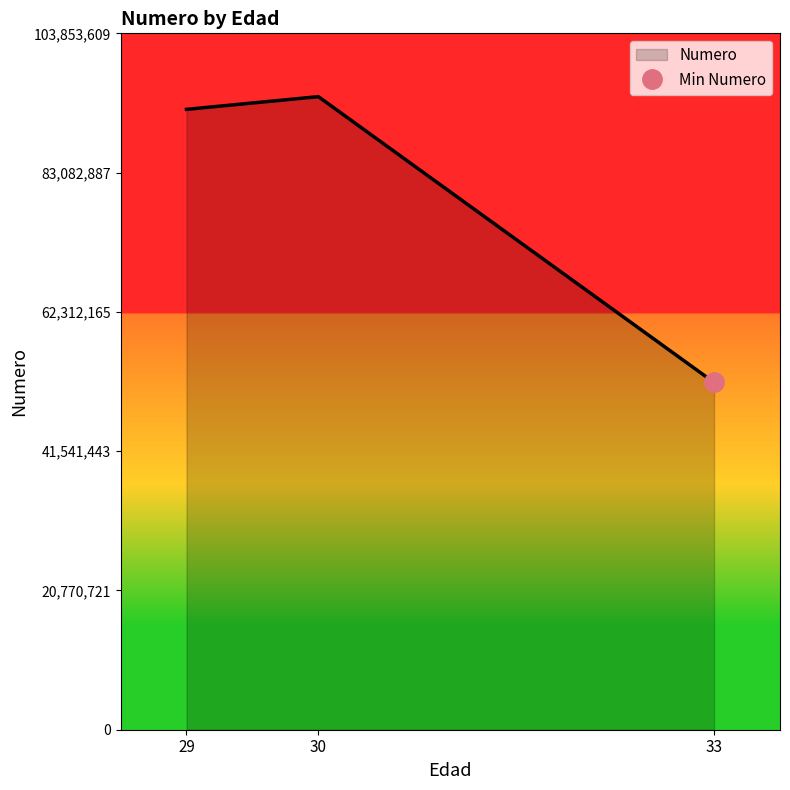

What is the value of the 1st point from the left?

92516510